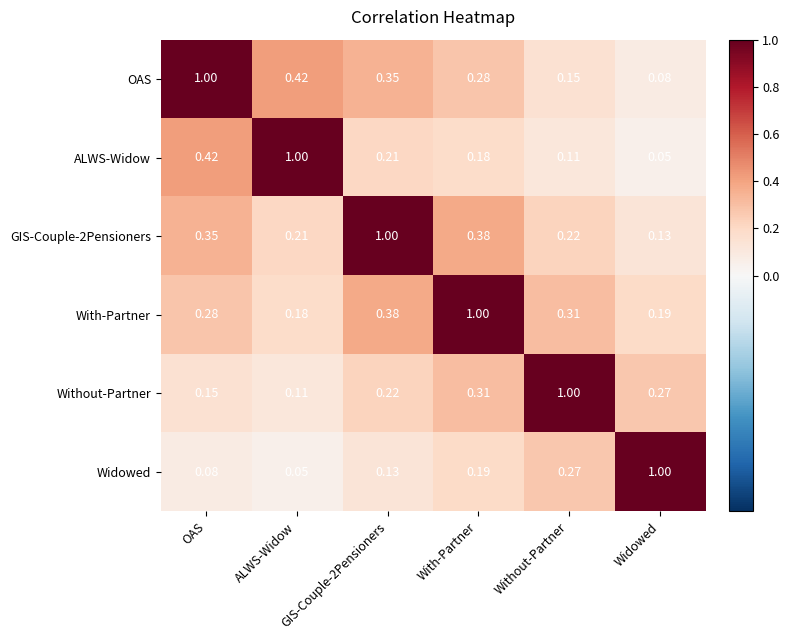

At which category is the sum across all series the highest?

With-Partner